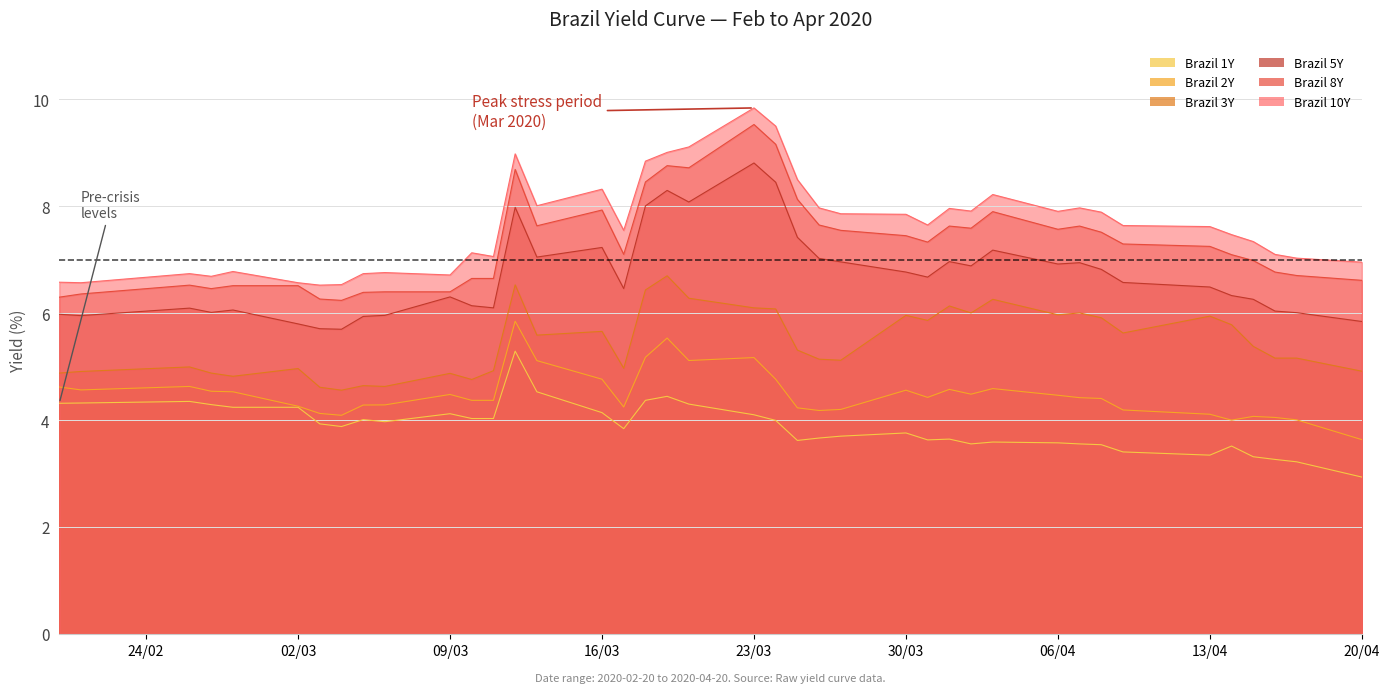

True or false: Brazil 1Y and Brazil 8Y intersect in this chart.

False